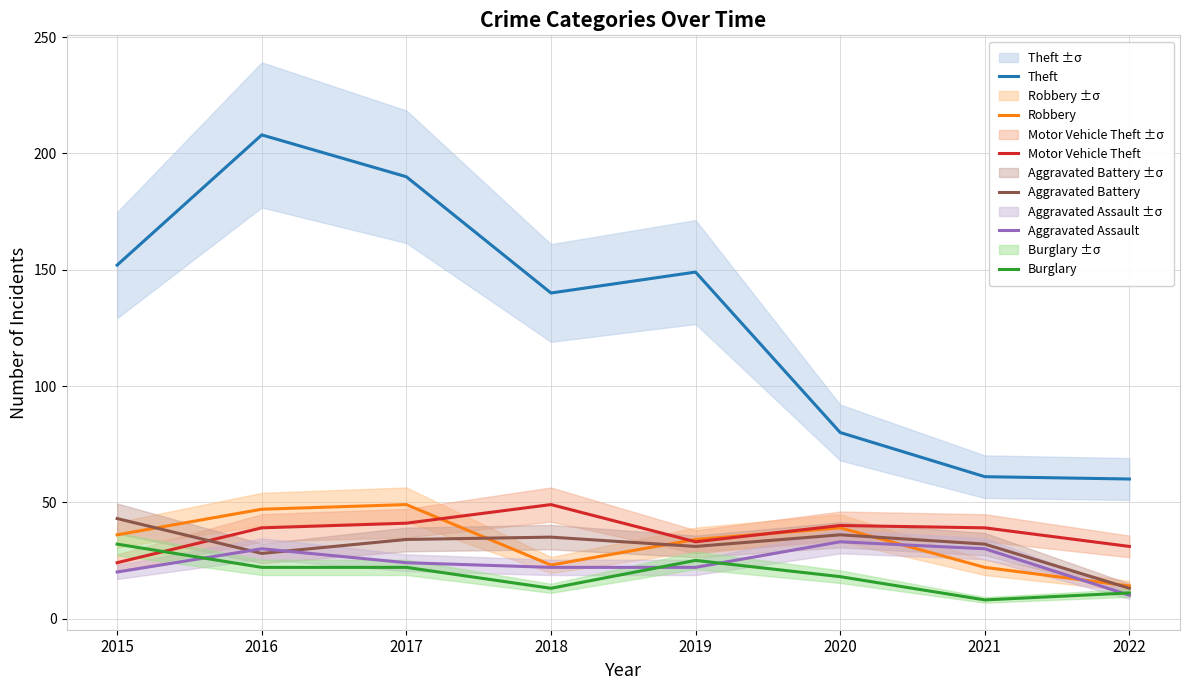

Where is Burglary nearest to the value 20?

2016